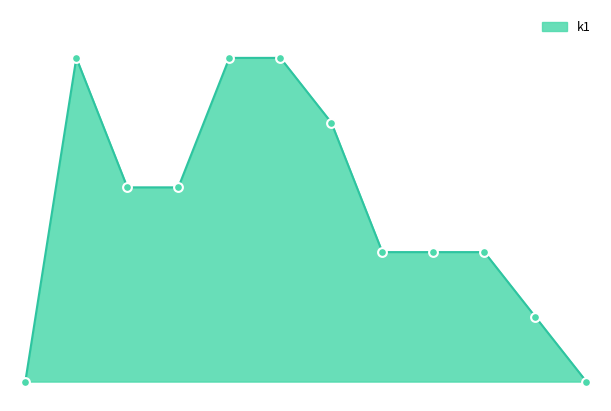

Is this an area chart (filled region under the line)?

Yes